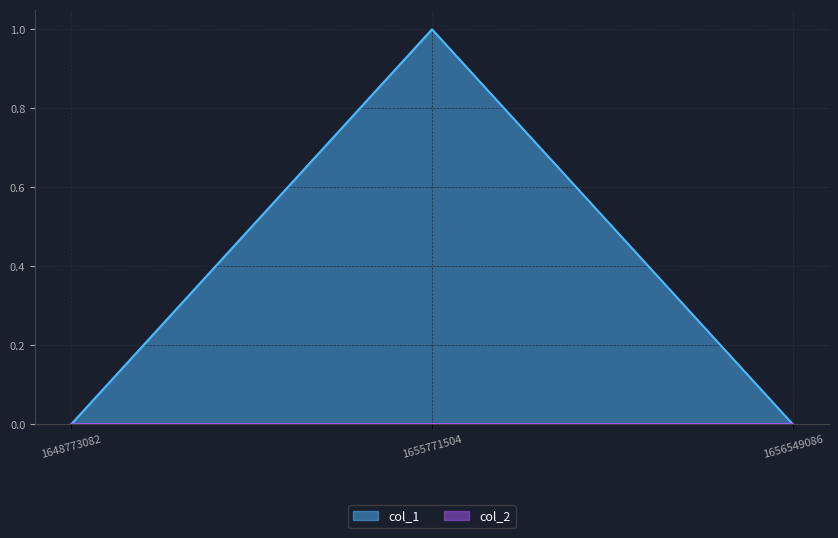

Does the chart display data point markers on the line(s)?

No